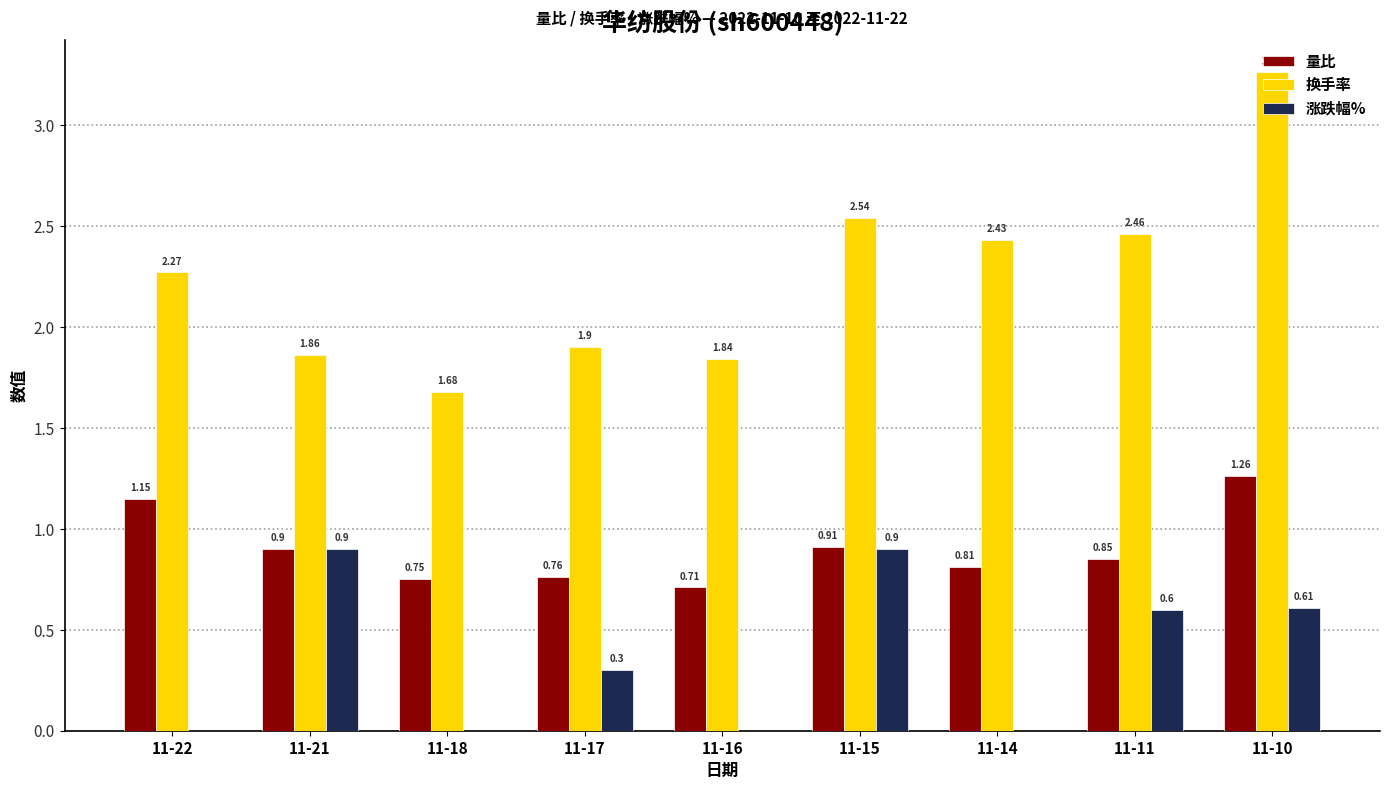

Between 11-17 and 11-15, which series saw the biggest shift?

换手率